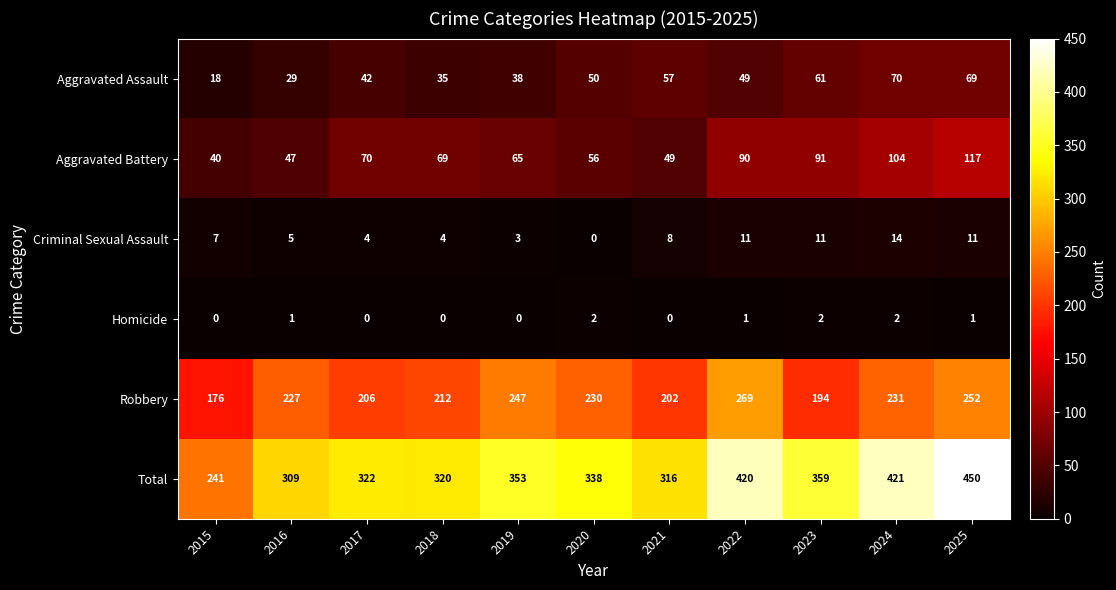

What value does the Aggravated Battery series have at 2021, to the nearest 5?

50